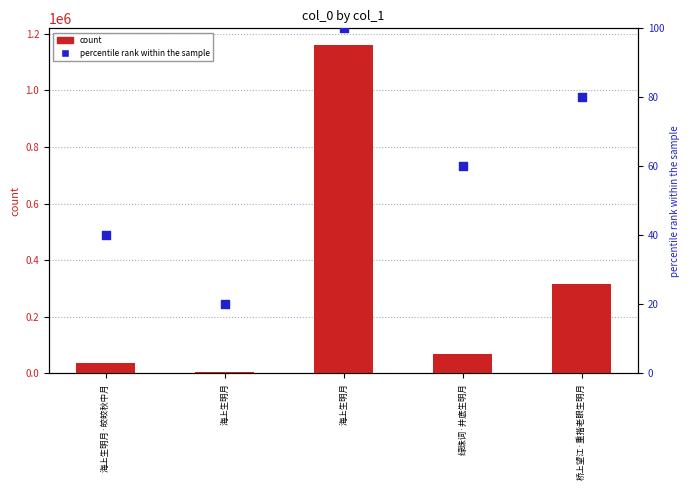

Is the value of col_0 at 绿珠词·井底生明月 greater than the value of percentile rank within the sample at 桥上望江·重揩老眼生明月?

Yes